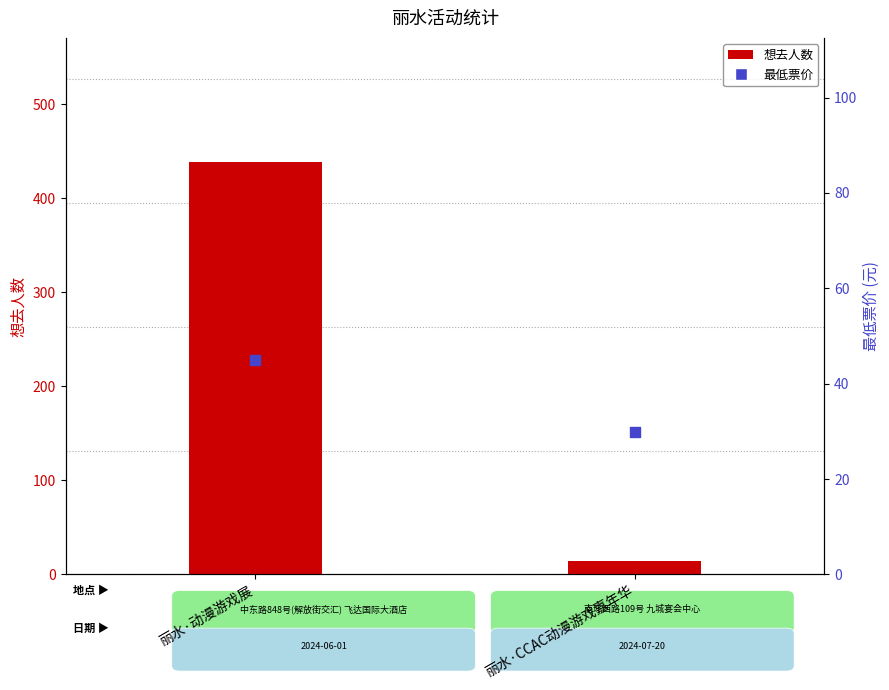

Which series has the widest spread of Y values?

想去人数